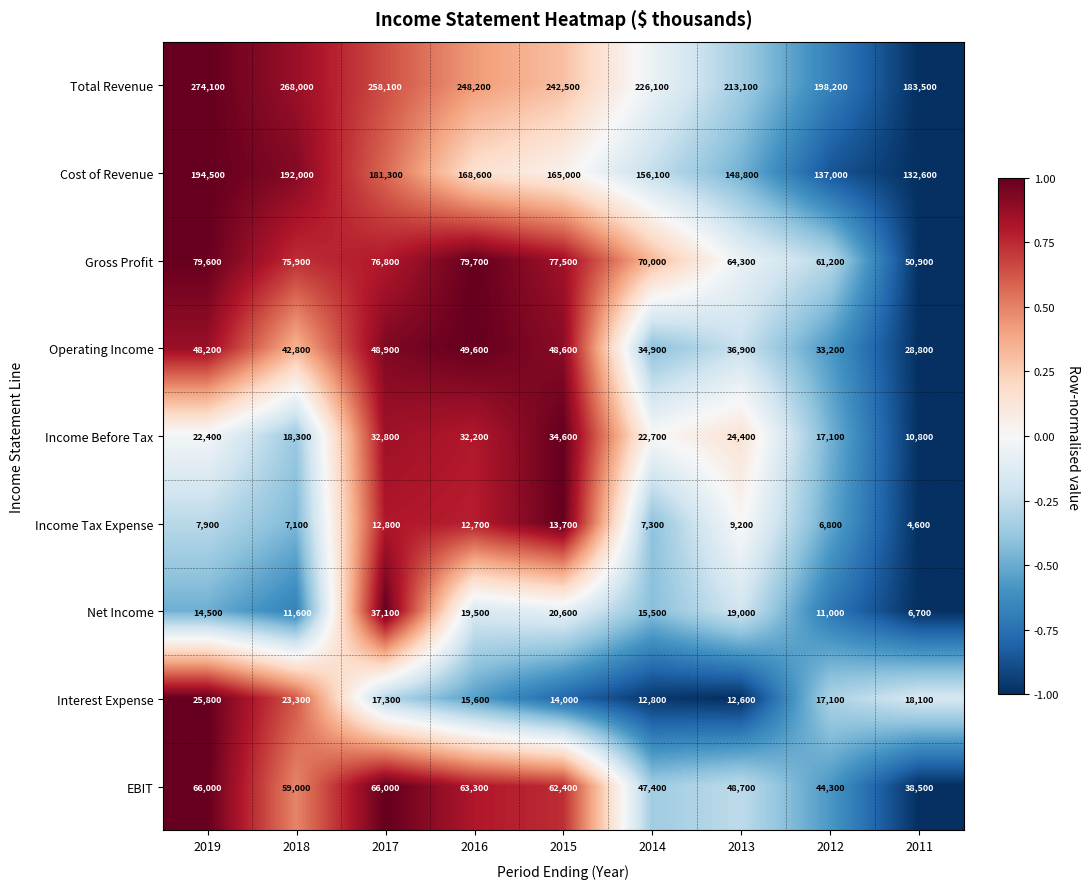

Between 2018 and 2014, which series saw the biggest shift?

Total Revenue